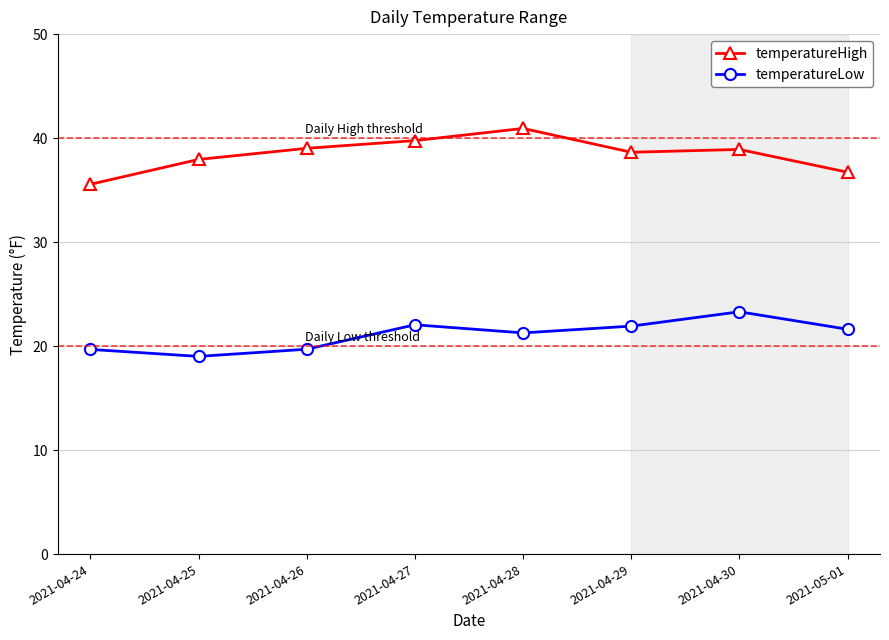

How many distinct data groups are displayed?

2